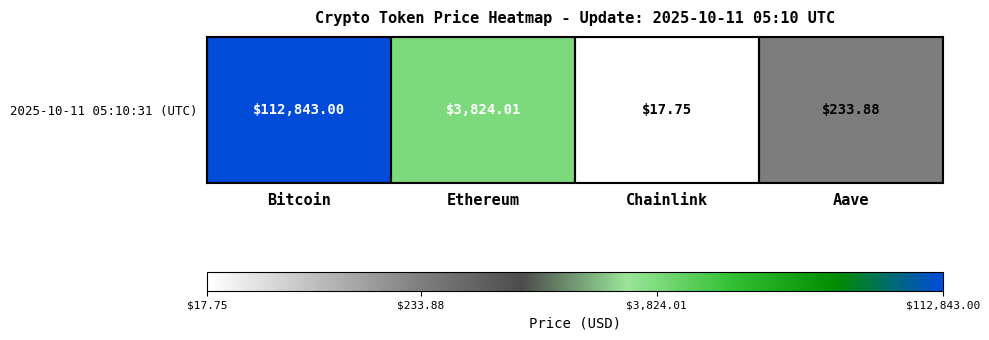

Reading left to right, list all the values displayed in this chart.

11.6	8.2	2.9	5.5